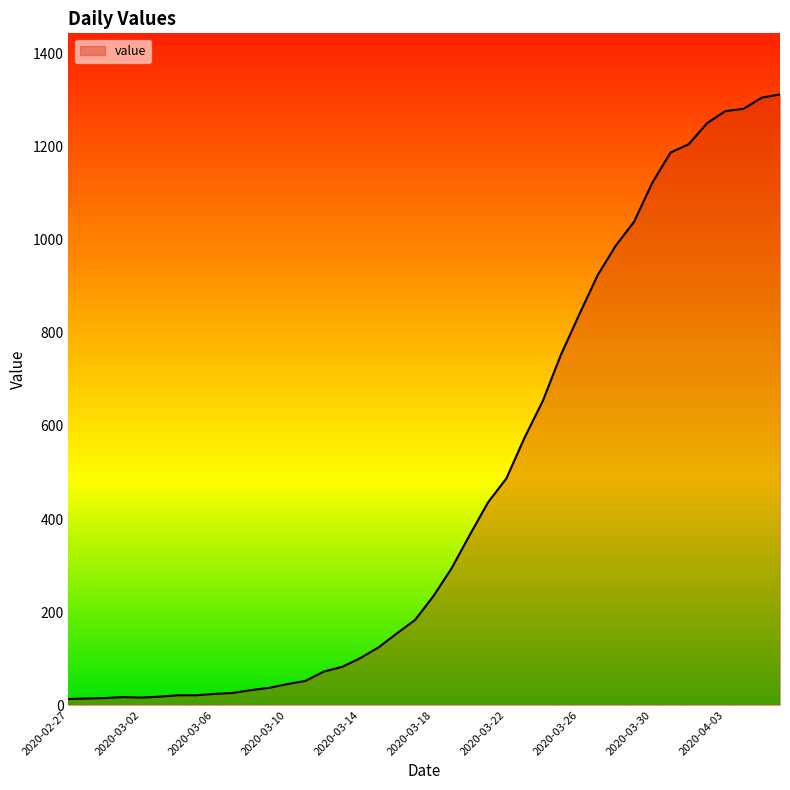

What is the sum of all values?

18604